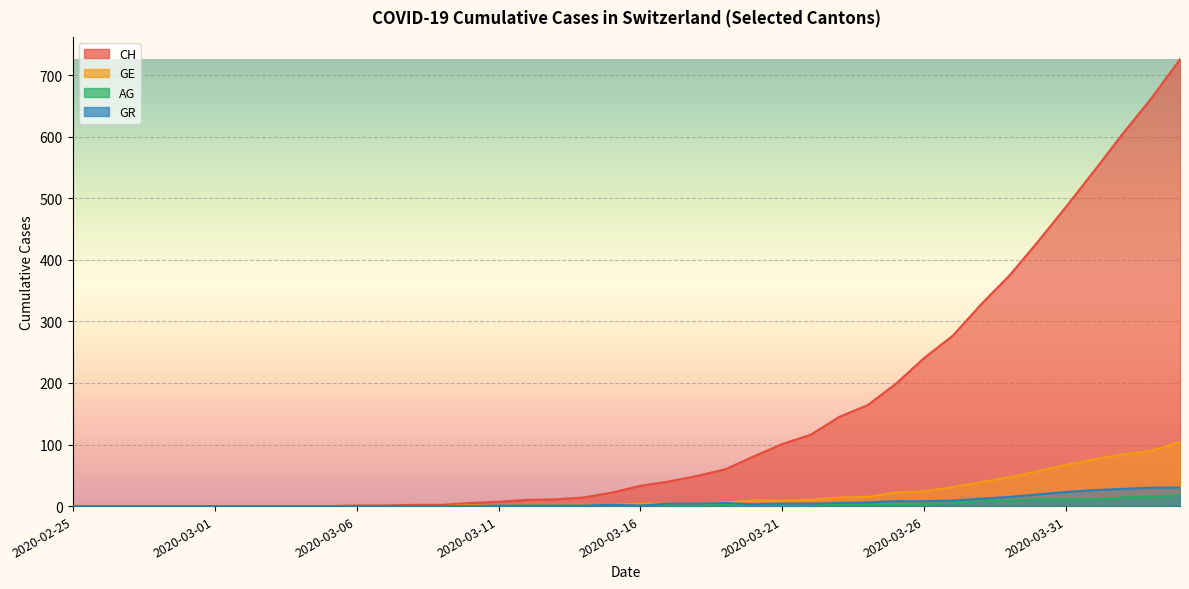

True or false: CH and GR intersect in this chart.

False